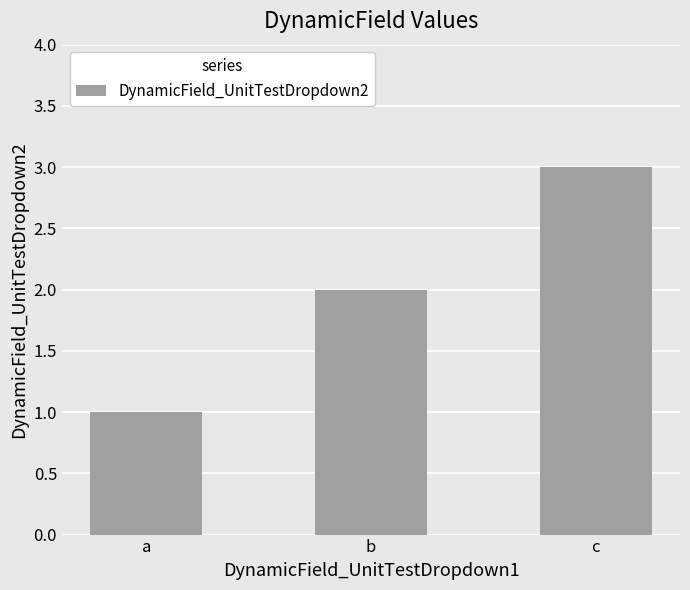

How many bars are there in total?

3